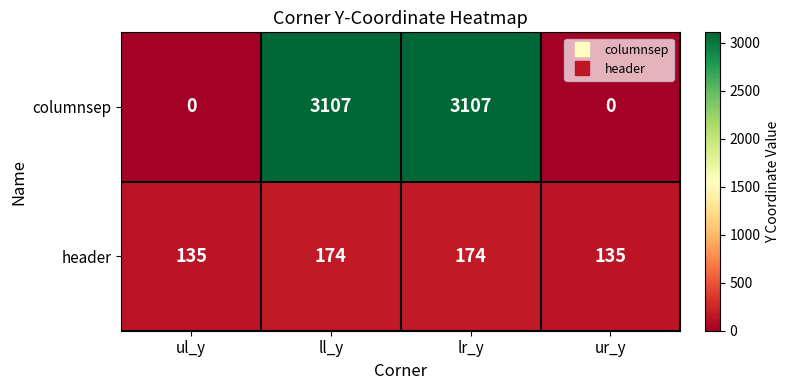

Between ll_y and ur_y, which series saw the biggest shift?

columnsep